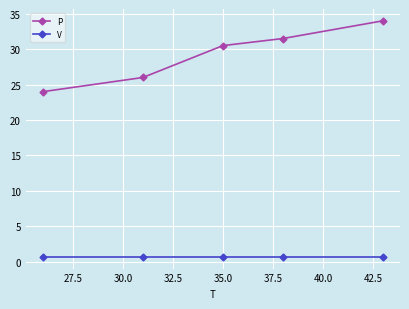

List the series in order of their peak value, highest first.

P, V